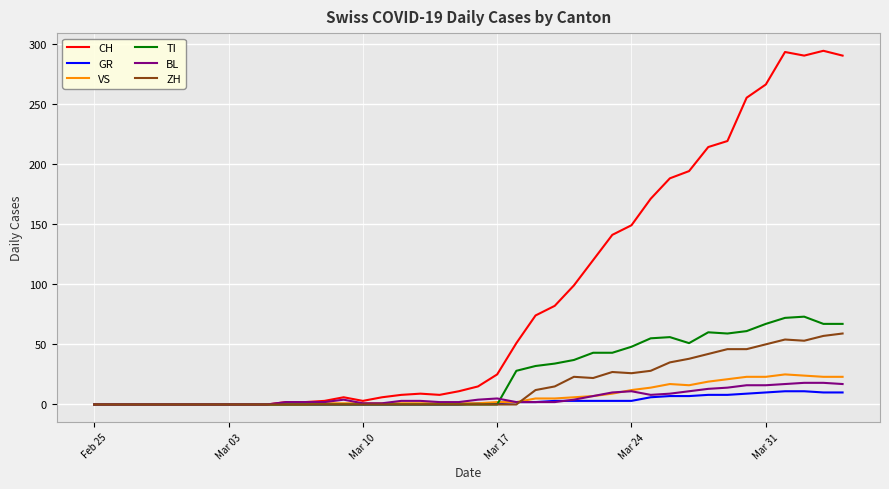

Which series has the largest total across all categories?

CH